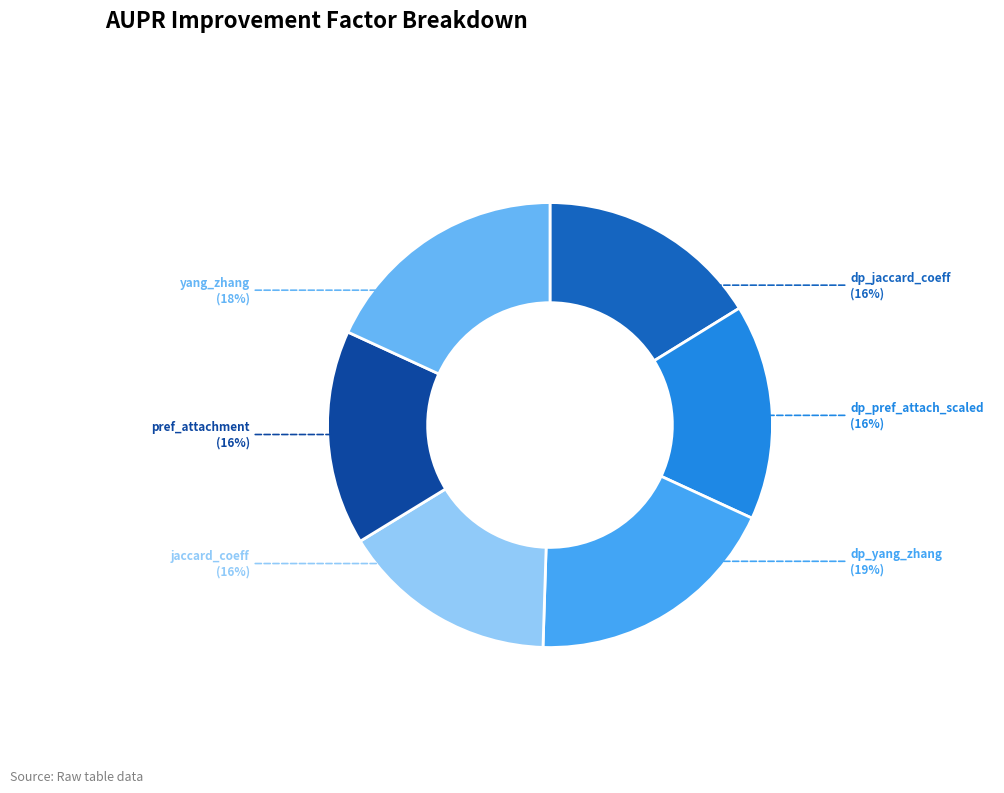

How many segments does this pie chart have?

6